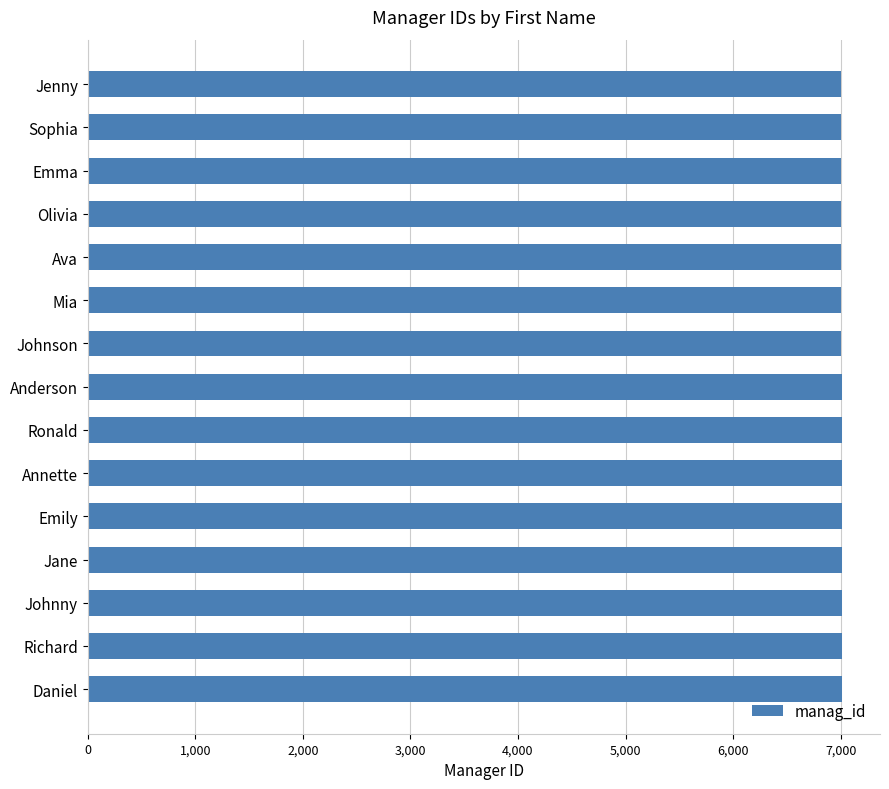

What is the smallest value displayed?

7001